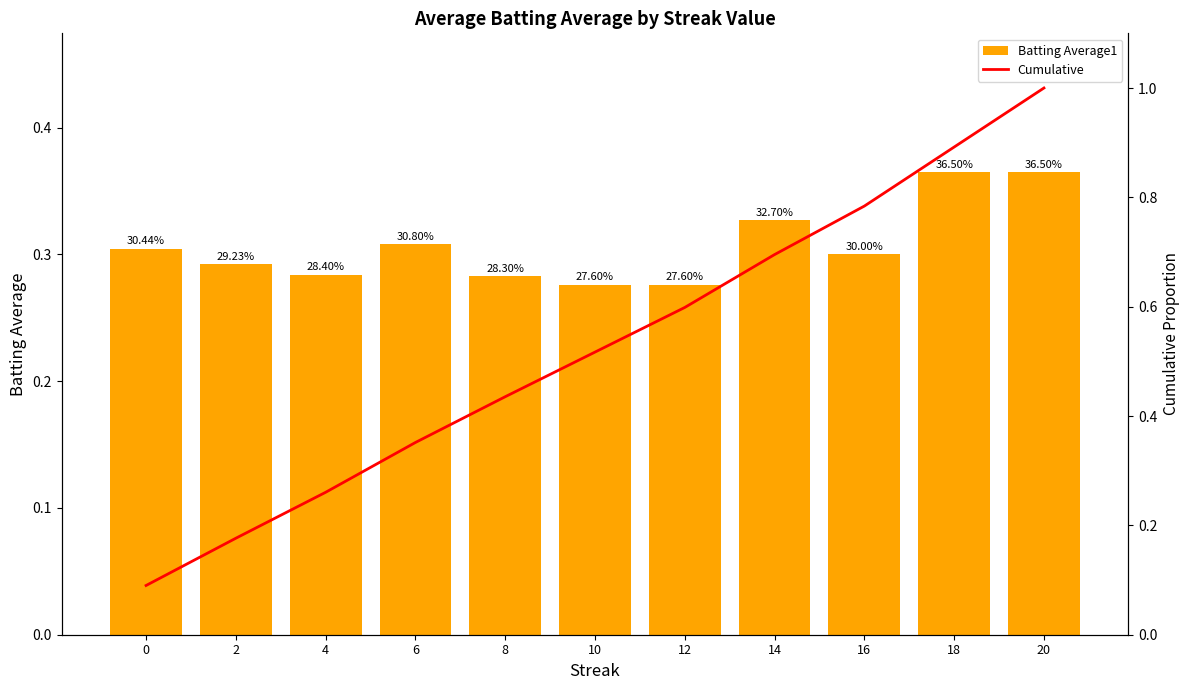

Reading right to left, transcribe all the data shown in this chart.

Batting Average1: 20=0.4	18=0.4	16=0.3	14=0.3	12=0.3	10=0.3	8=0.3	6=0.3	4=0.3	2=0.3	0=0.3
Cumulative: 20=1.0	18=0.9	16=0.8	14=0.7	12=0.6	10=0.5	8=0.4	6=0.4	4=0.3	2=0.2	0=0.1